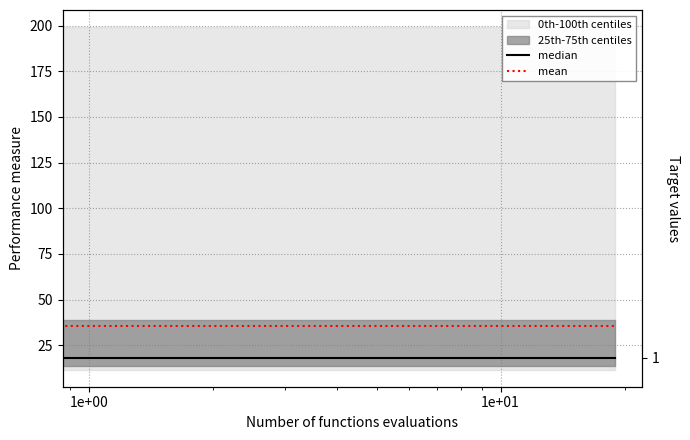

Is this an area chart (filled region under the line)?

No